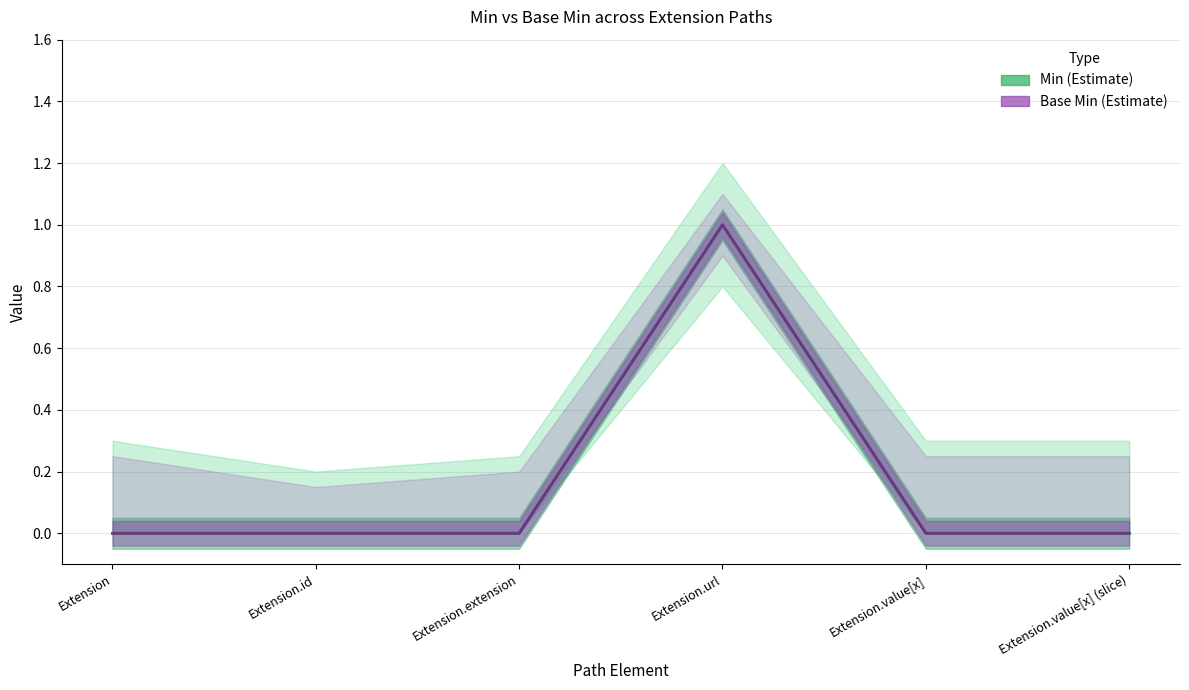

True or false: Min and Base Min intersect in this chart.

False